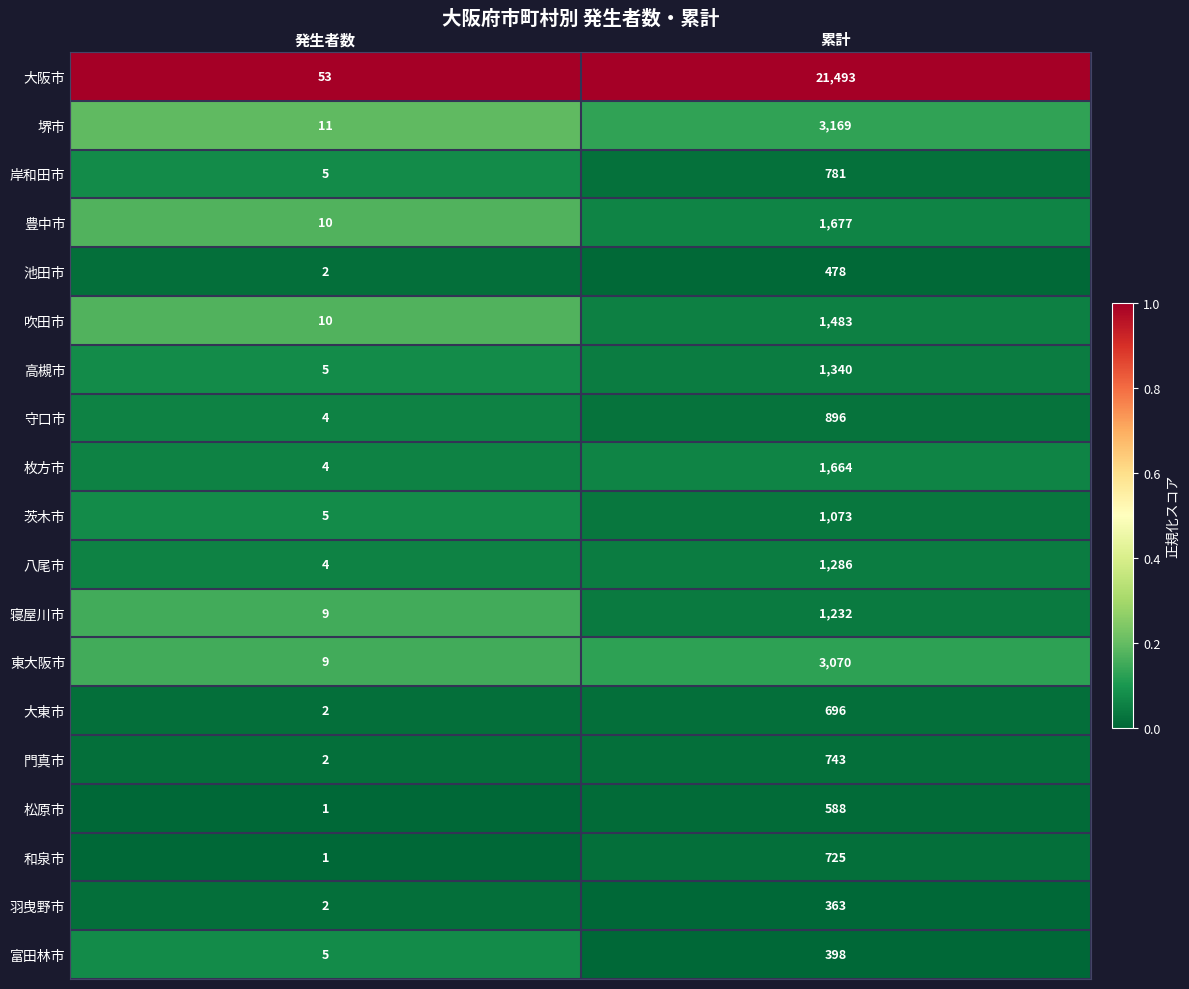

Which label corresponds to the largest value in the chart?

累計